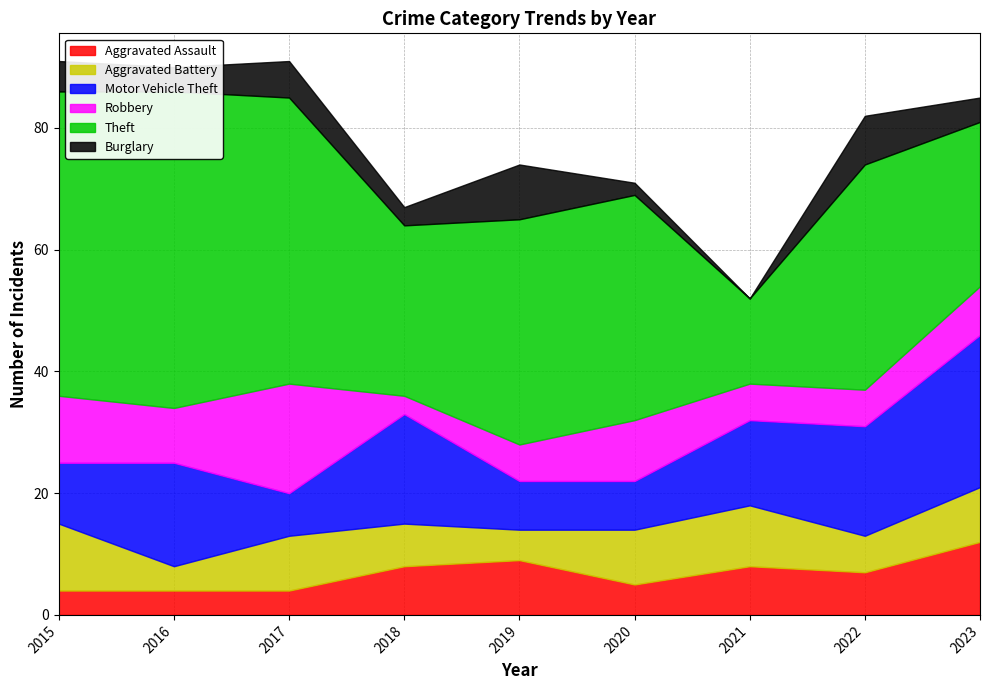

What is the sum of the Motor Vehicle Theft values at 2018 and 2017?

25